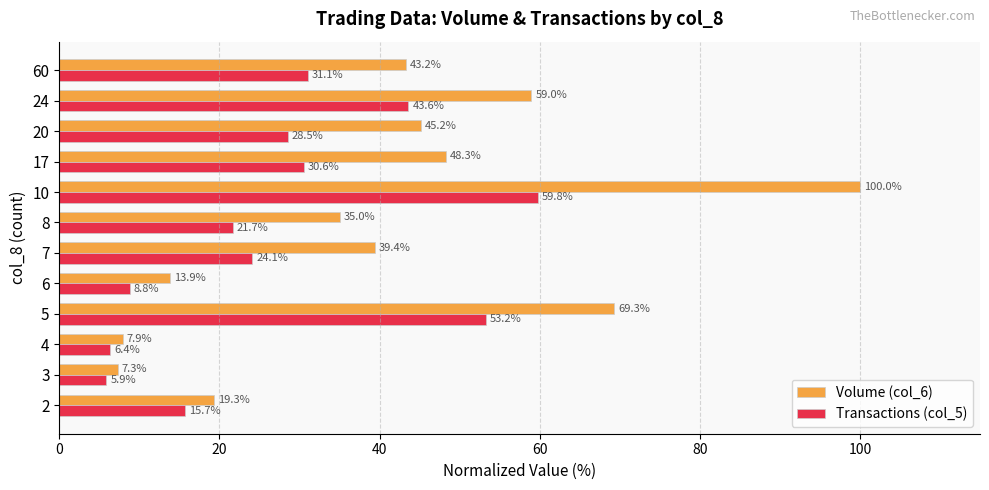

At which category is the sum across all series the highest?

10